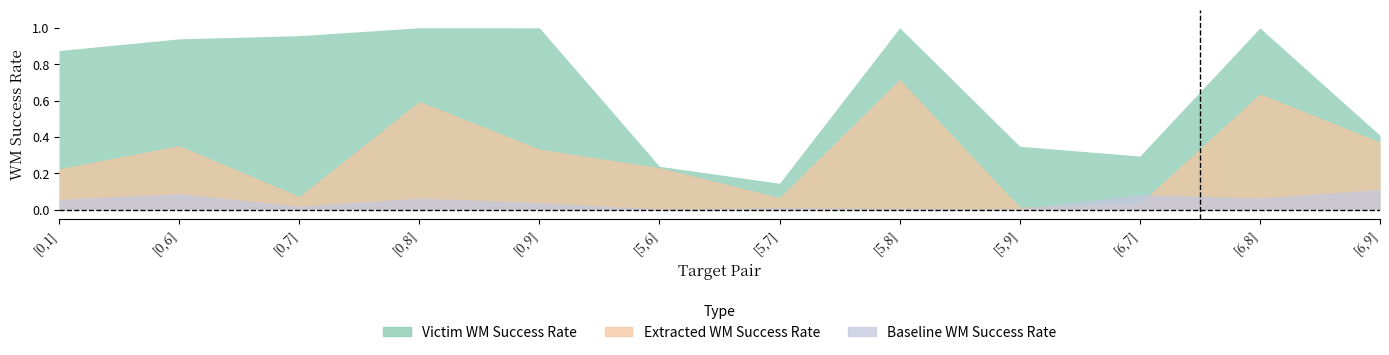

At which category does the chart reach its minimum across all series?

[5,6]